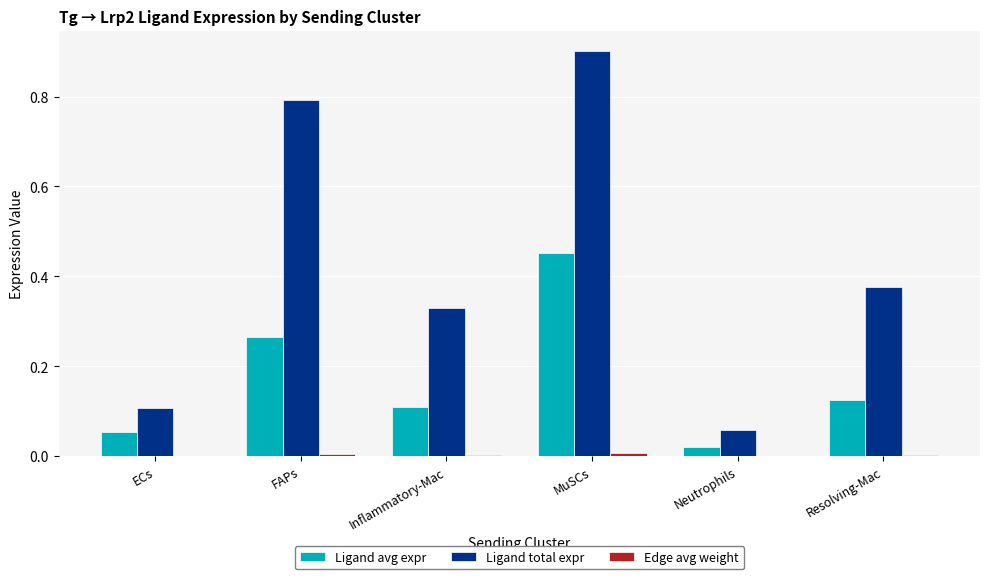

Which label corresponds to the largest value in the chart?

MuSCs